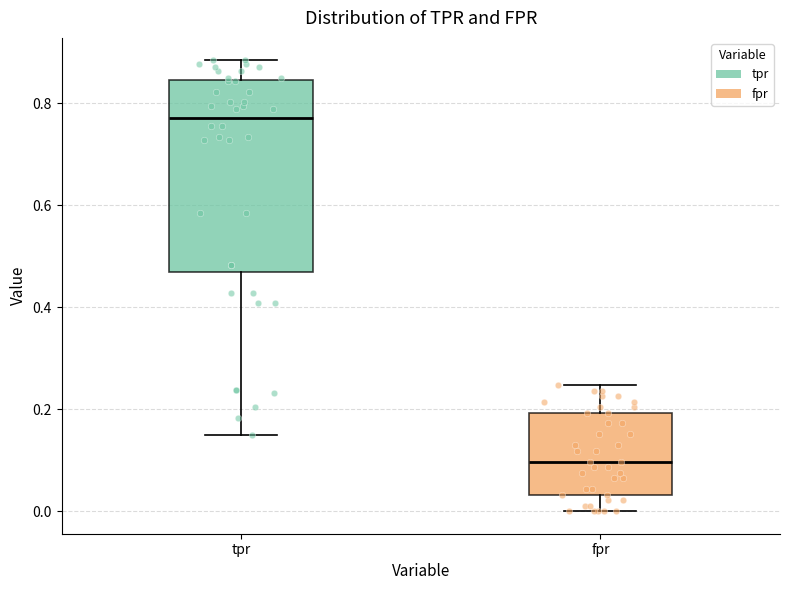

Where does the lower whisker of the box for fpr end on the y-axis? The values are not printed on the chart, so give them approximately, as read against the axis.

0.00